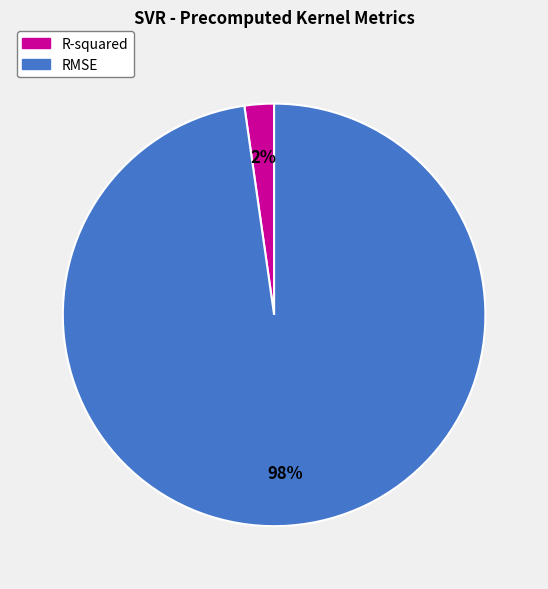

The R-squared slice represents 2% of the pie. True or false?

True